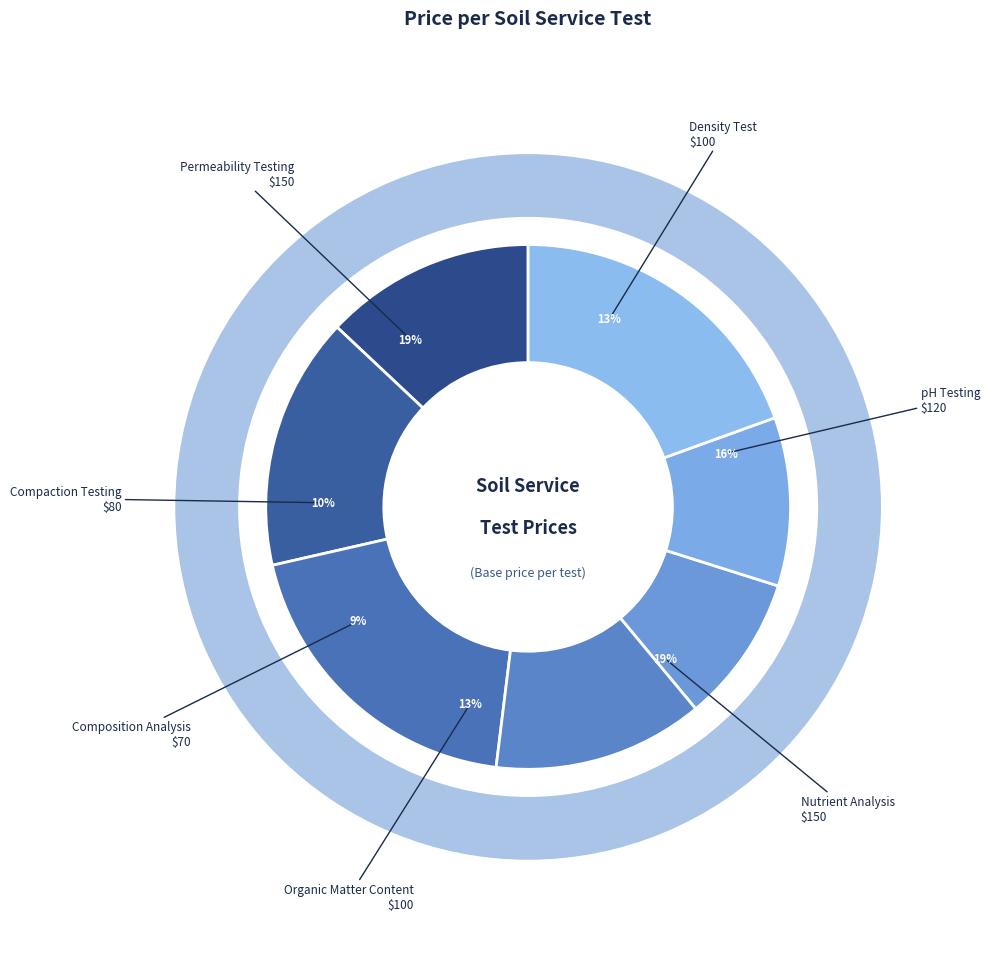

What is the smallest slice in the pie chart?

Composition Analysis